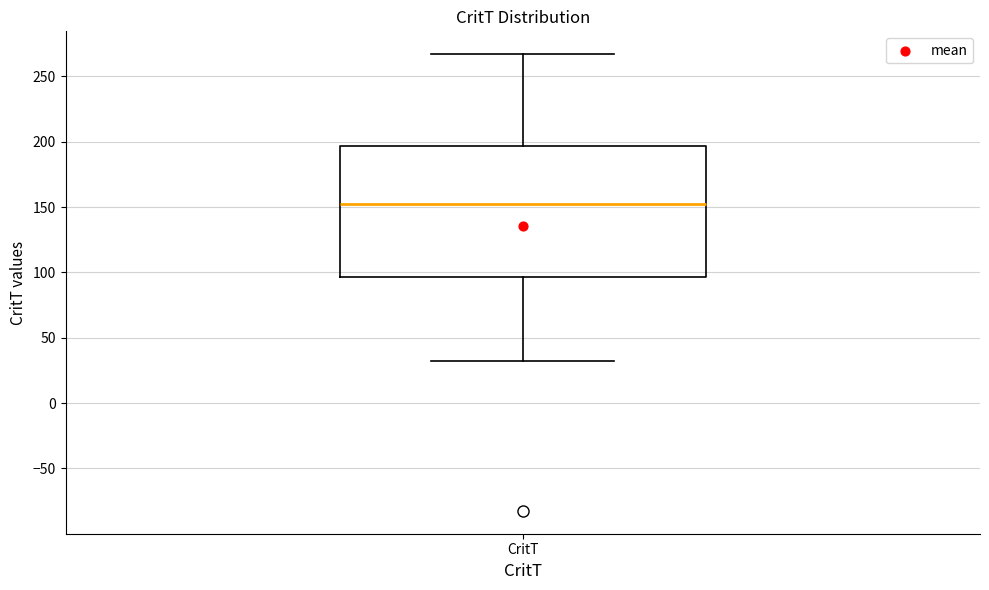

Where does the upper whisker of the box for CritT end on the y-axis? The values are not printed on the chart, so give them approximately, as read against the axis.

265